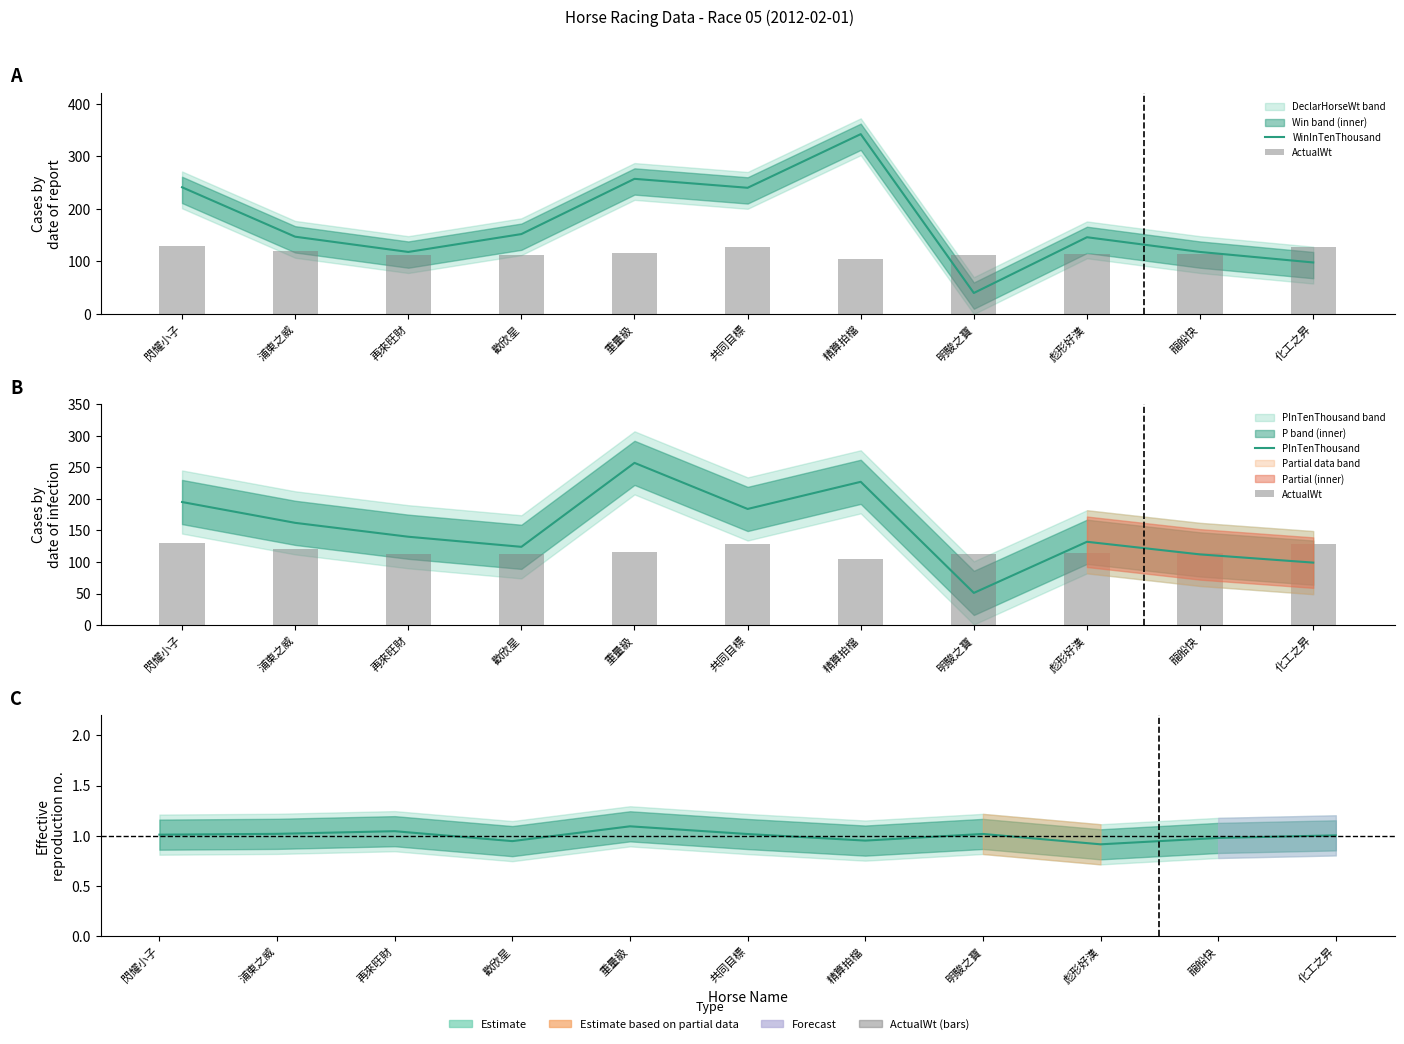

What position from the left is 閃耀小子?

1